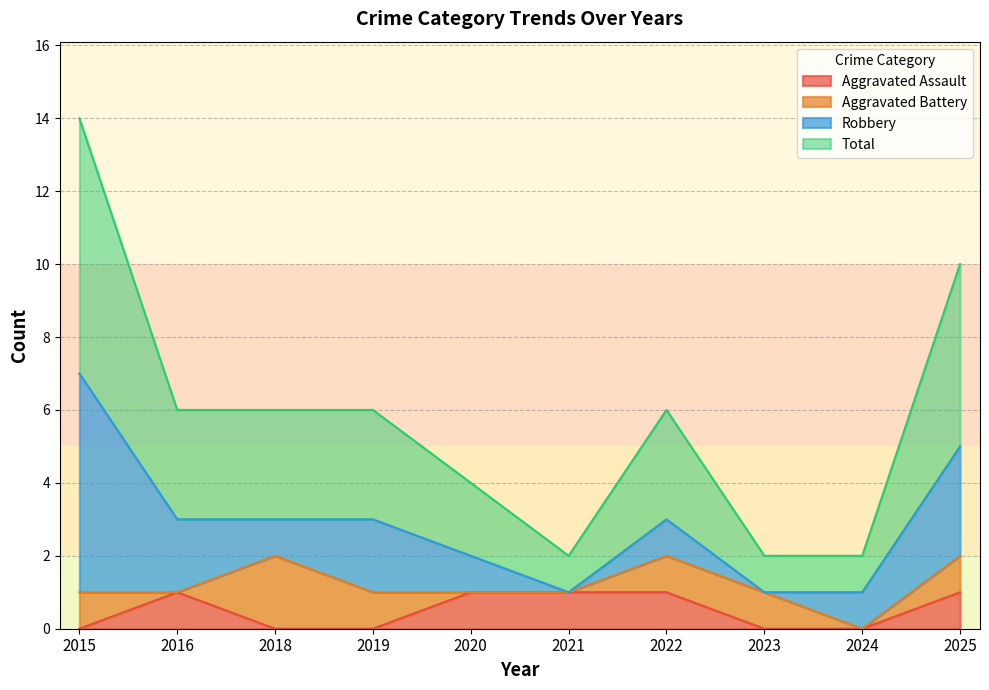

What are all the series names shown in the legend?

Aggravated Assault, Aggravated Battery, Robbery, Total